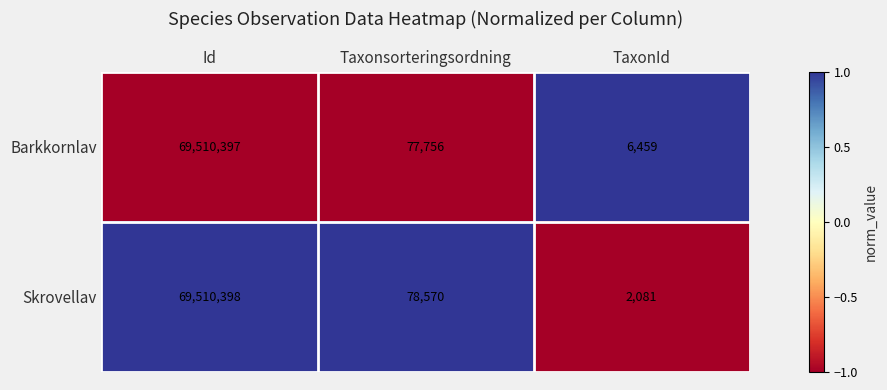

Count the number of data series in this chart.

2